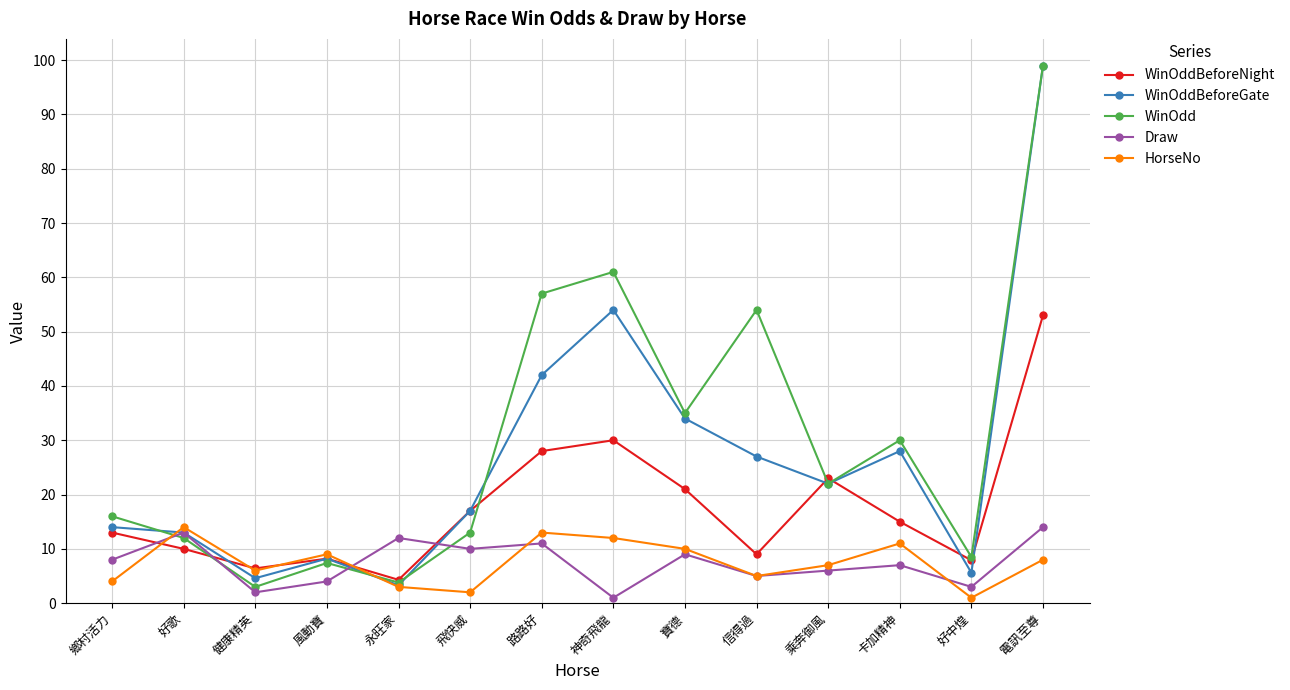

Between 寶德 and 好中煌, which series saw the biggest shift?

WinOddBeforeGate